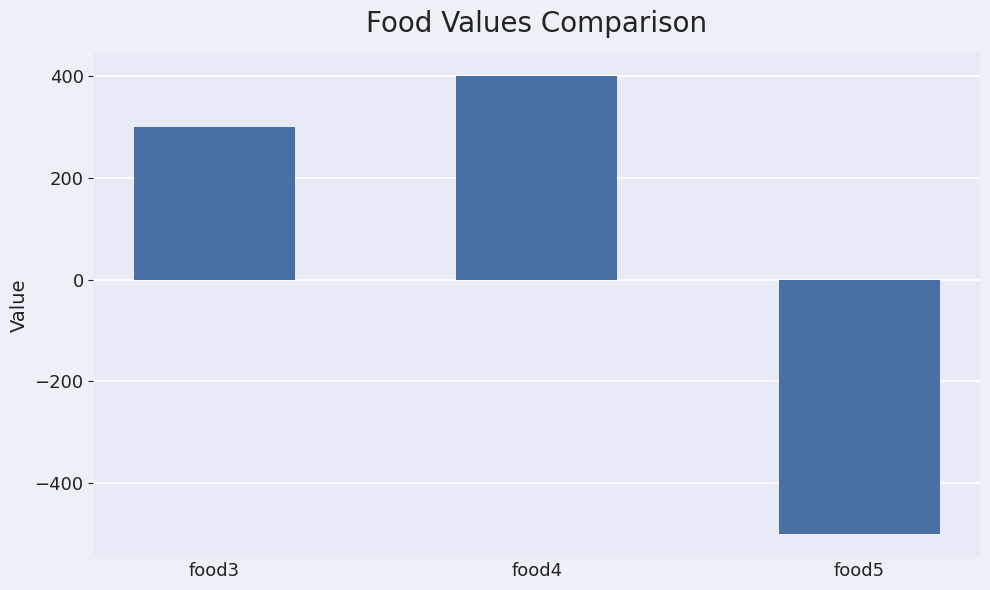

True or false: the data shows -500 at food5.

True